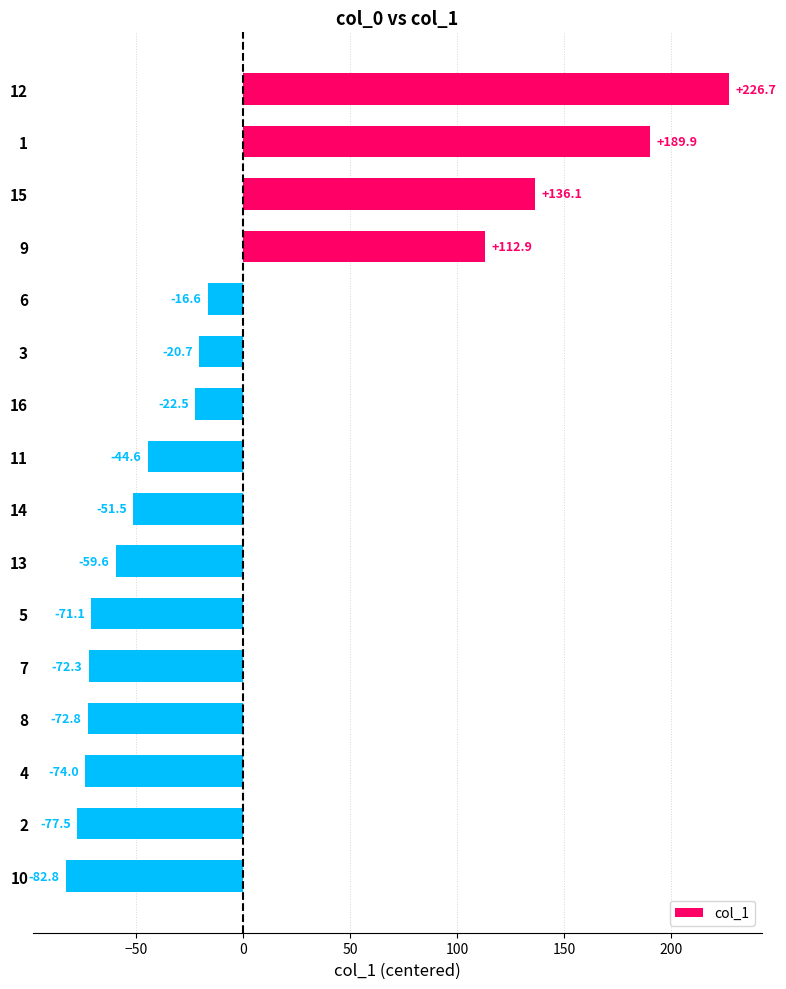

What is the change in value from 3 to 14?

-30.8